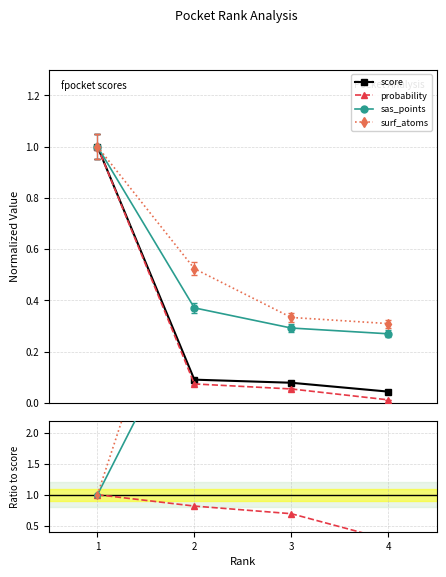

List the series in order of their peak value, lowest first.

score, probability, sas_points, surf_atoms